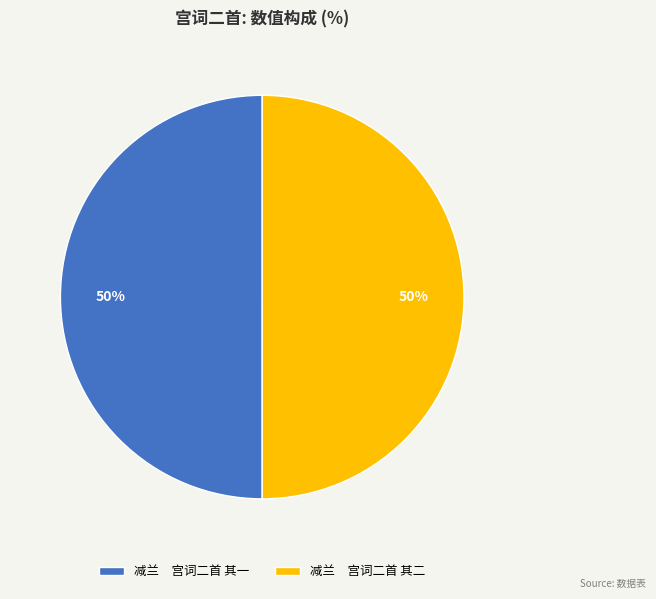

To the nearest percent, what is the combined percentage of 减兰 宫词二首 其一 and 减兰 宫词二首 其二?

100%